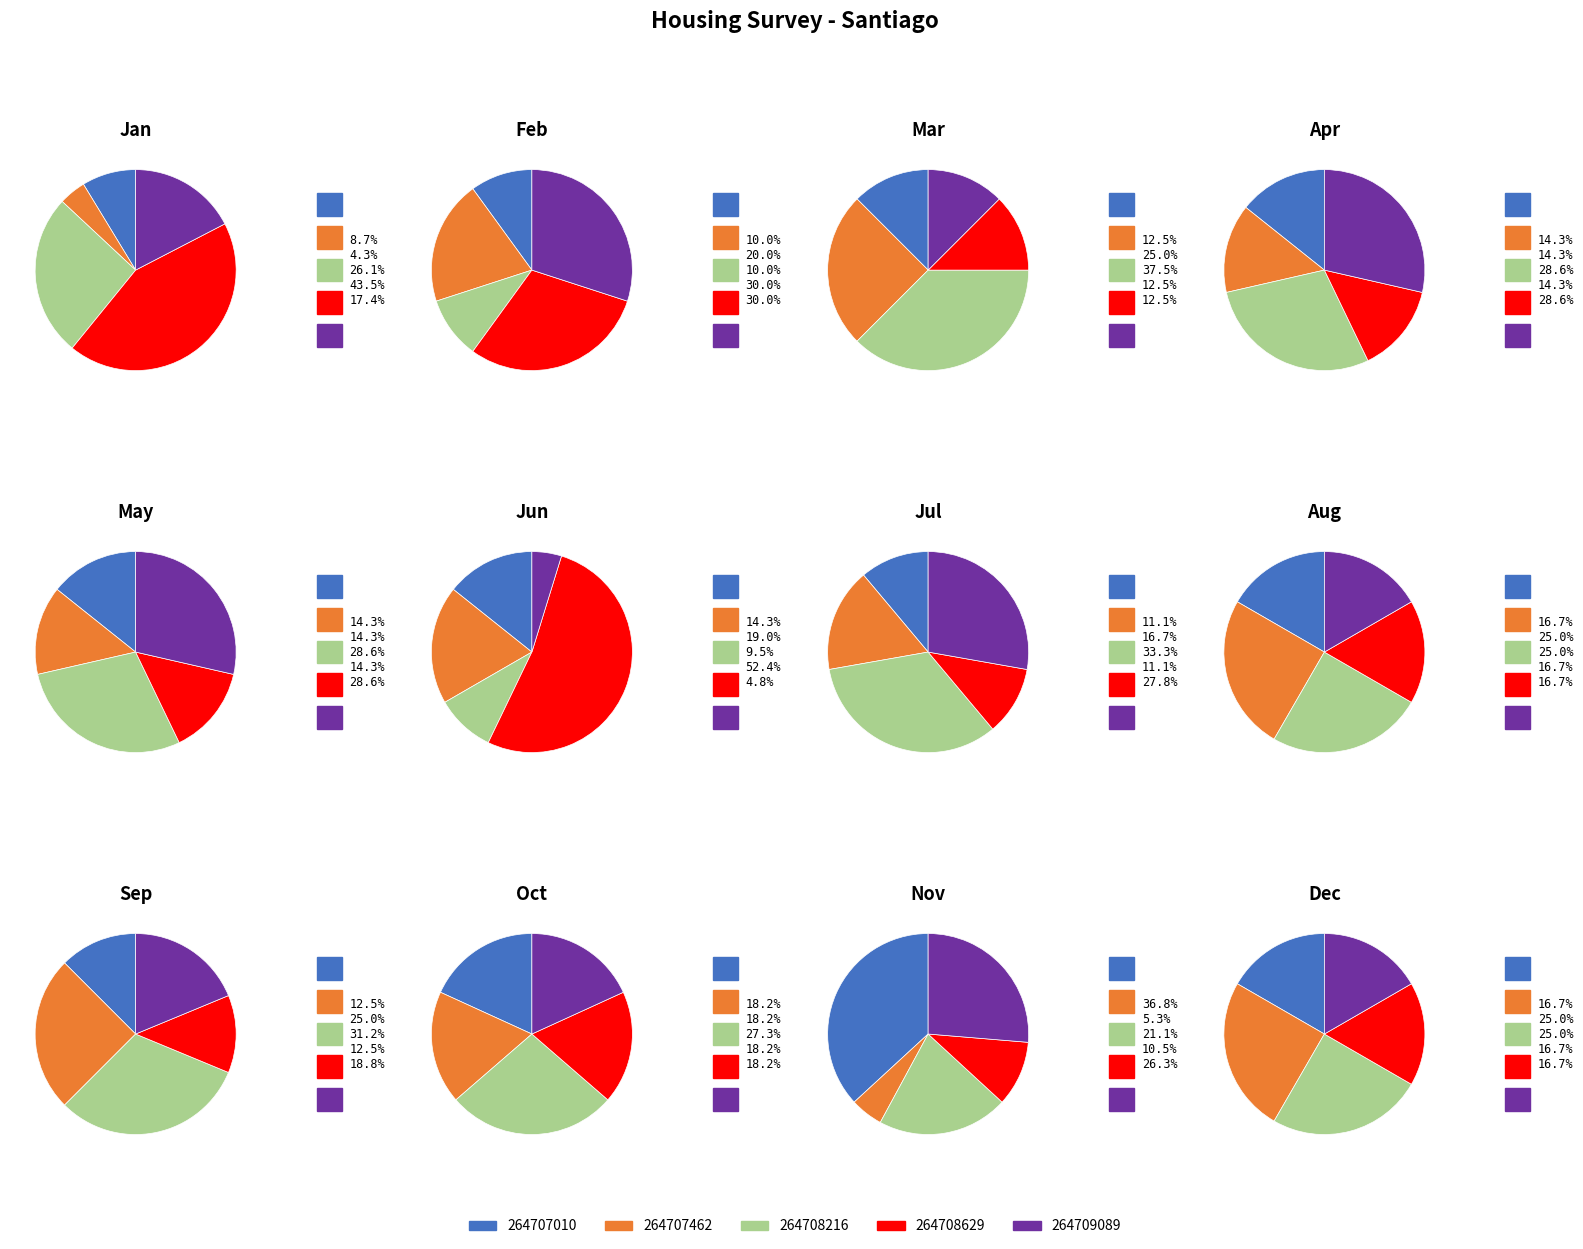

To the nearest percent, what is the average slice percentage?

20%